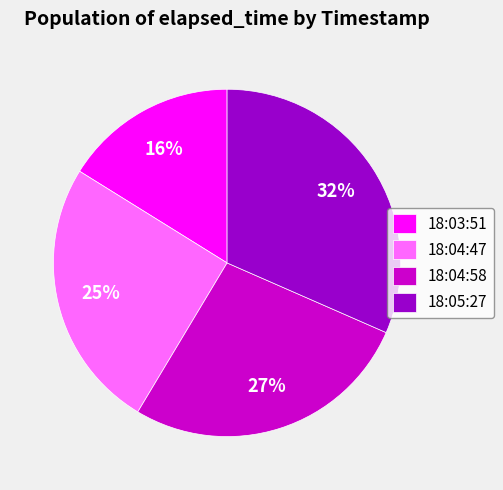

Which has a higher value, 18:03:51 or 18:04:58?

18:04:58